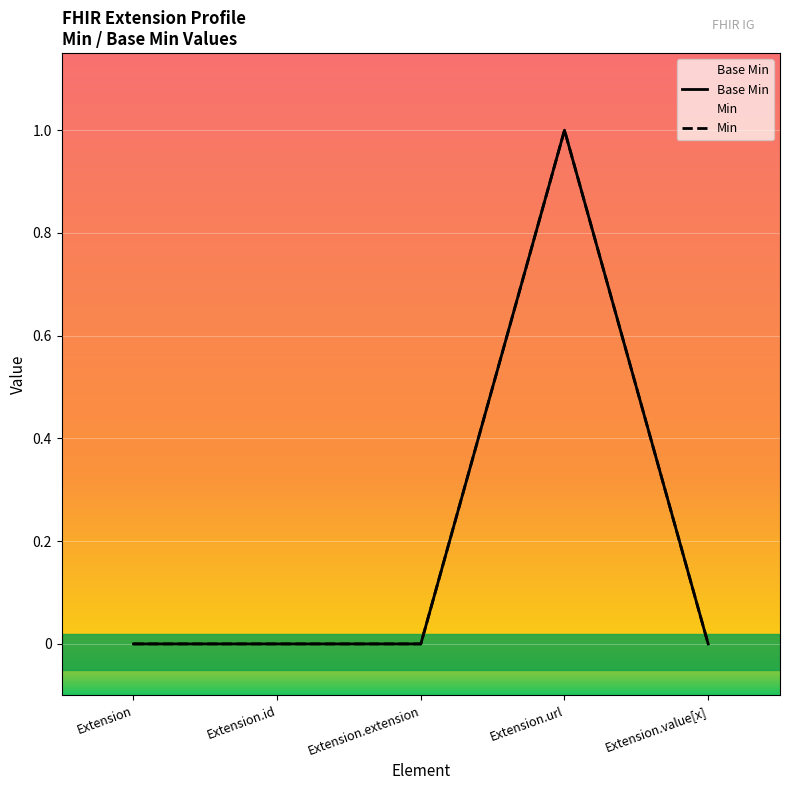

What is the label of the 3rd point from the right?

Extension.extension